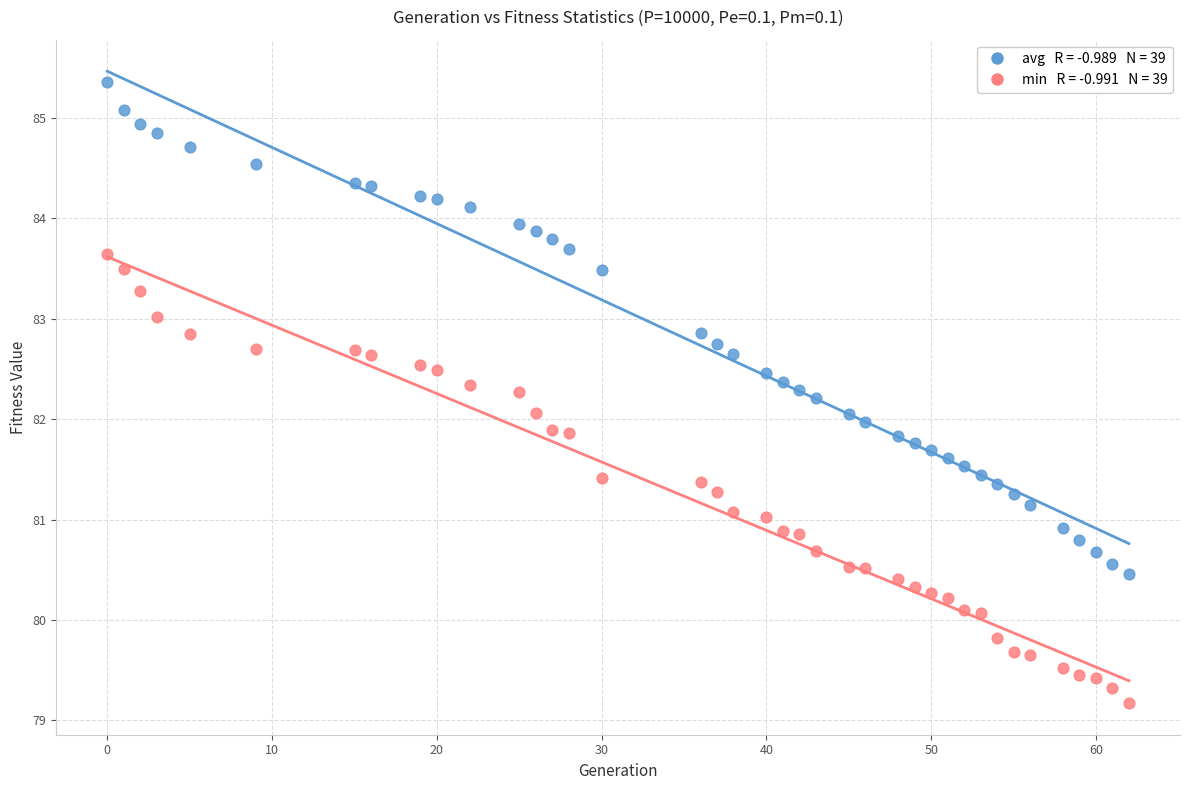

Across all data points, what is the range of Y values (max minus min)?

6.2